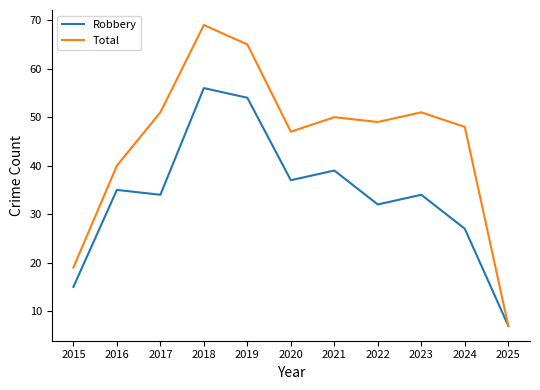

Rank the series by their average value, from lowest to highest.

Robbery, Total